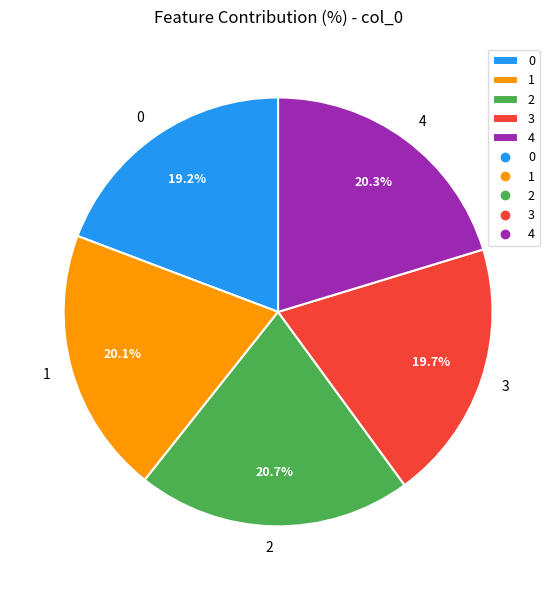

Is 3 the majority of the pie?

No